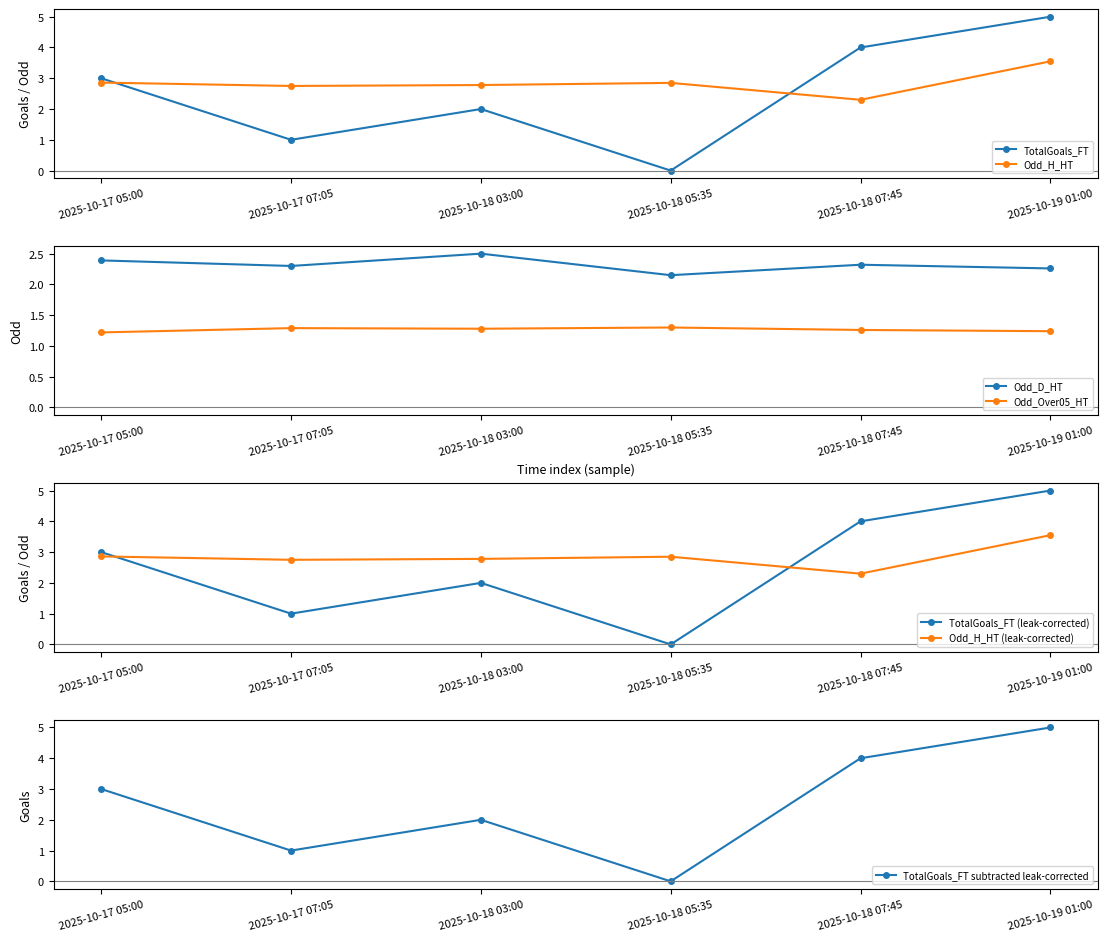

Does the chart have visible grid lines?

No